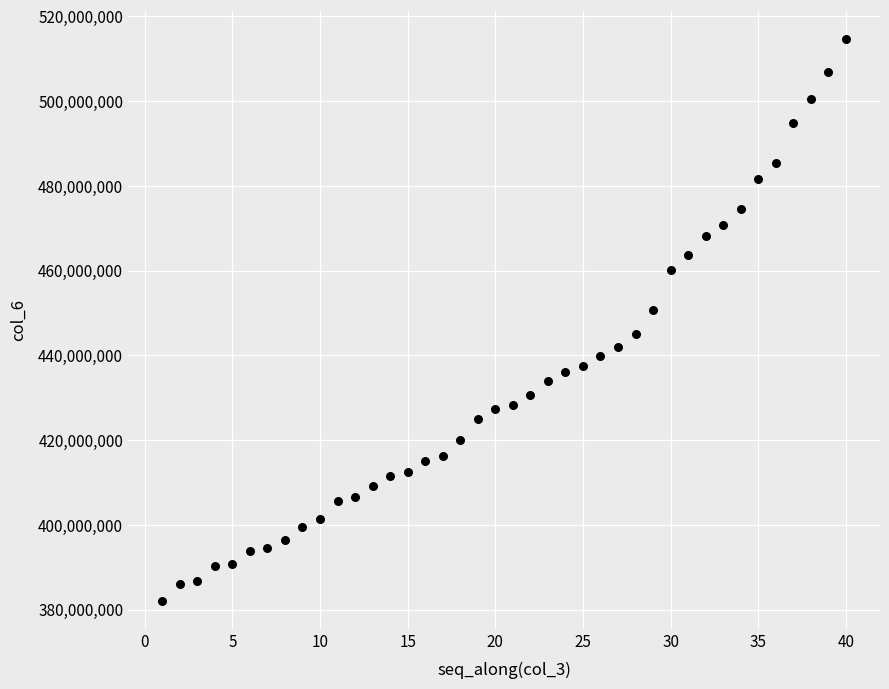

What is the range of X values (max minus min)?

39